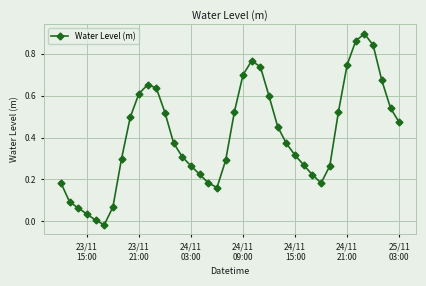

How many interior local valleys (lower than both neighbors) does the data have?

3